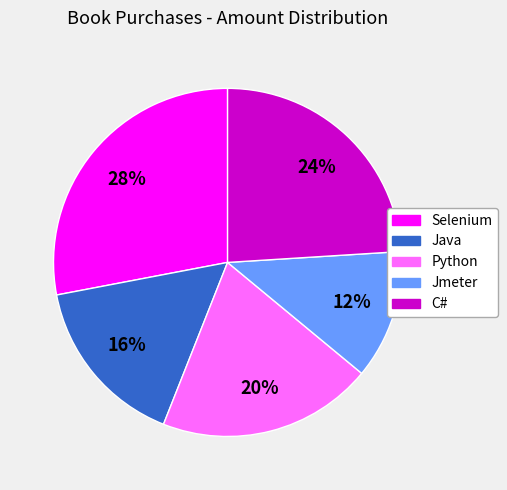

Which slice is the largest?

Selenium